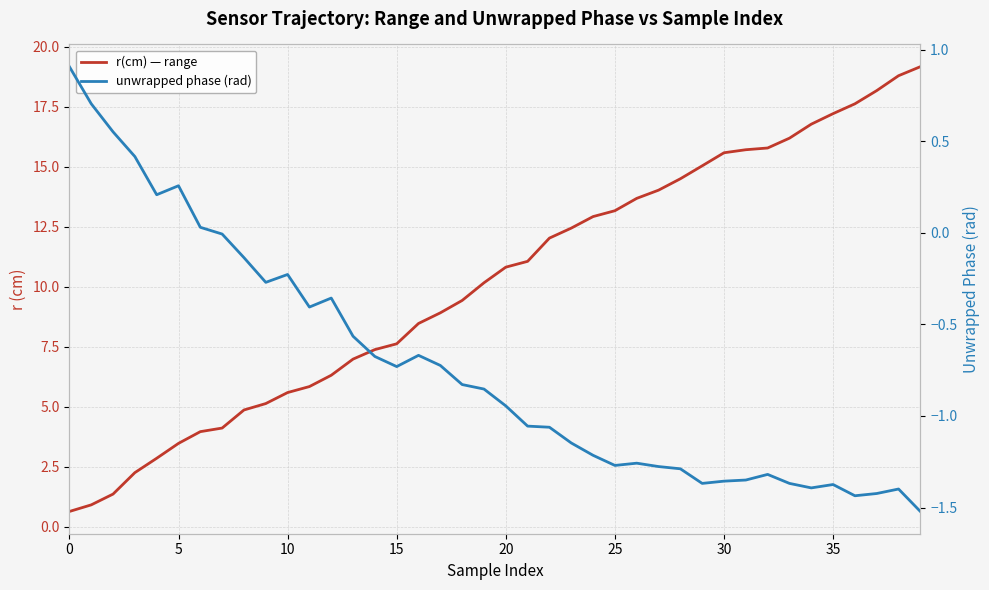

List the series in order of their peak value, lowest first.

unwrapped phase (rad), r(cm) — range